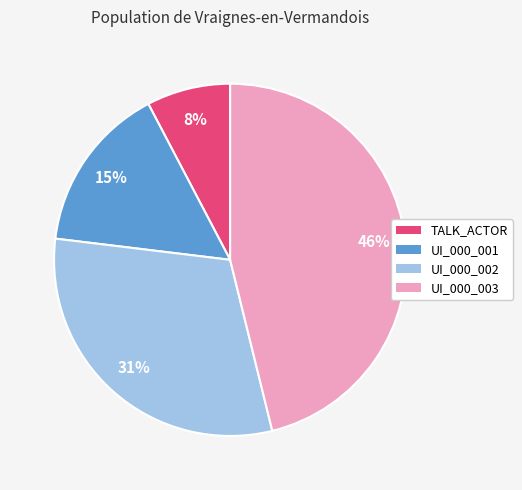

Is there any slice that represents more than half of the pie?

No